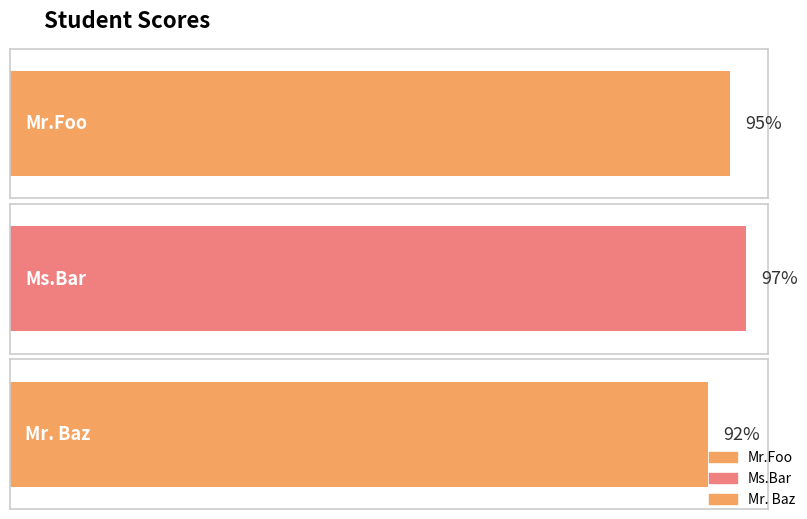

Between Ms.Bar and Mr.Foo, which is larger?

Ms.Bar